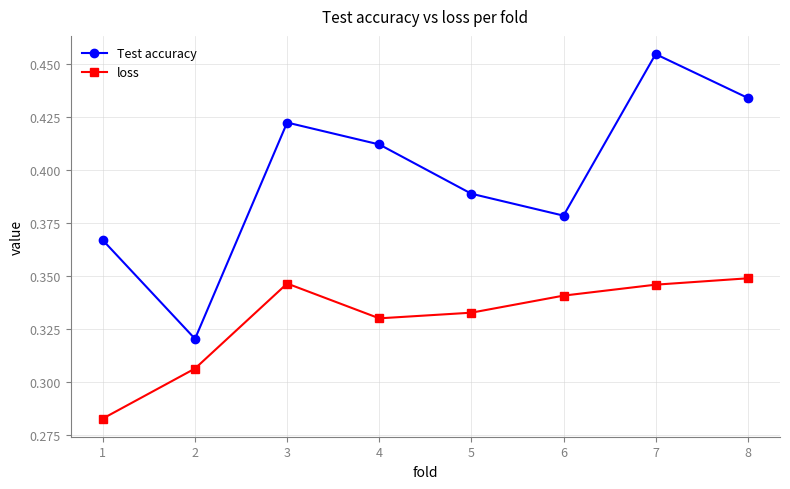

Which label corresponds to the largest value in the chart?

7